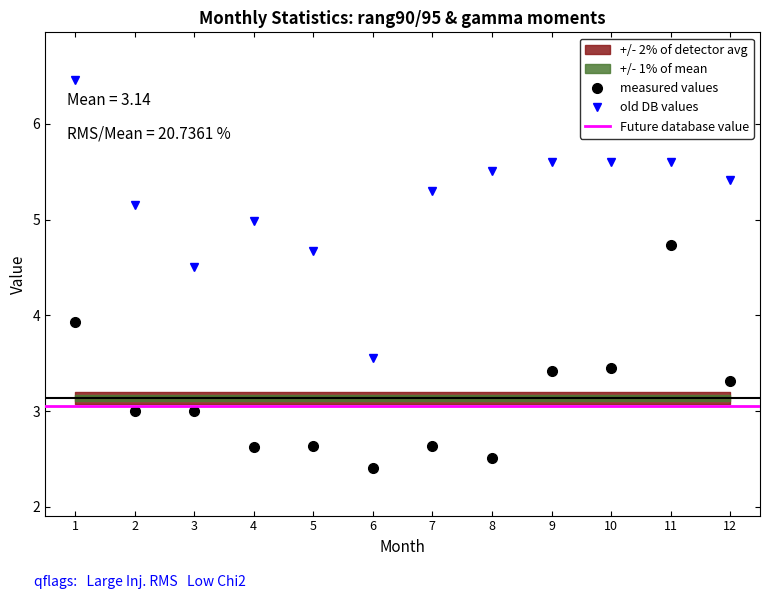

What is the value of the old DB values point at the 8th from the left?

5.5